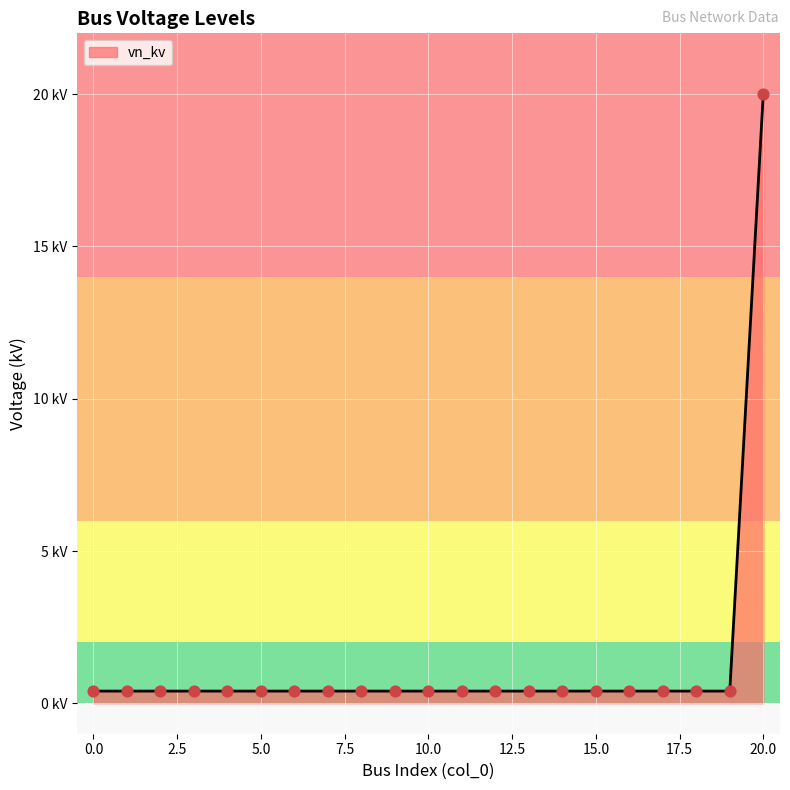

Does the chart have visible grid lines?

Yes